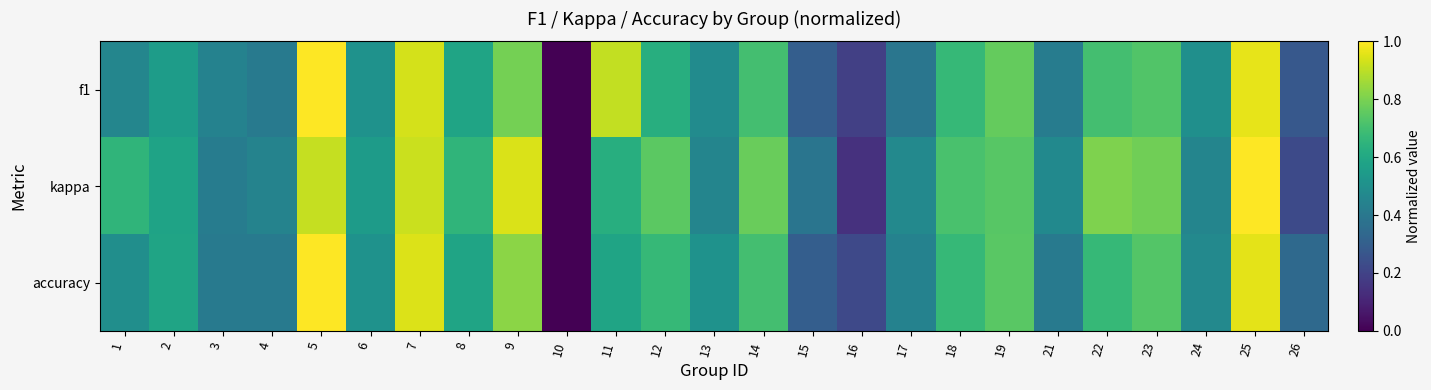

What is the difference between the highest and lowest values at 15?

0.1